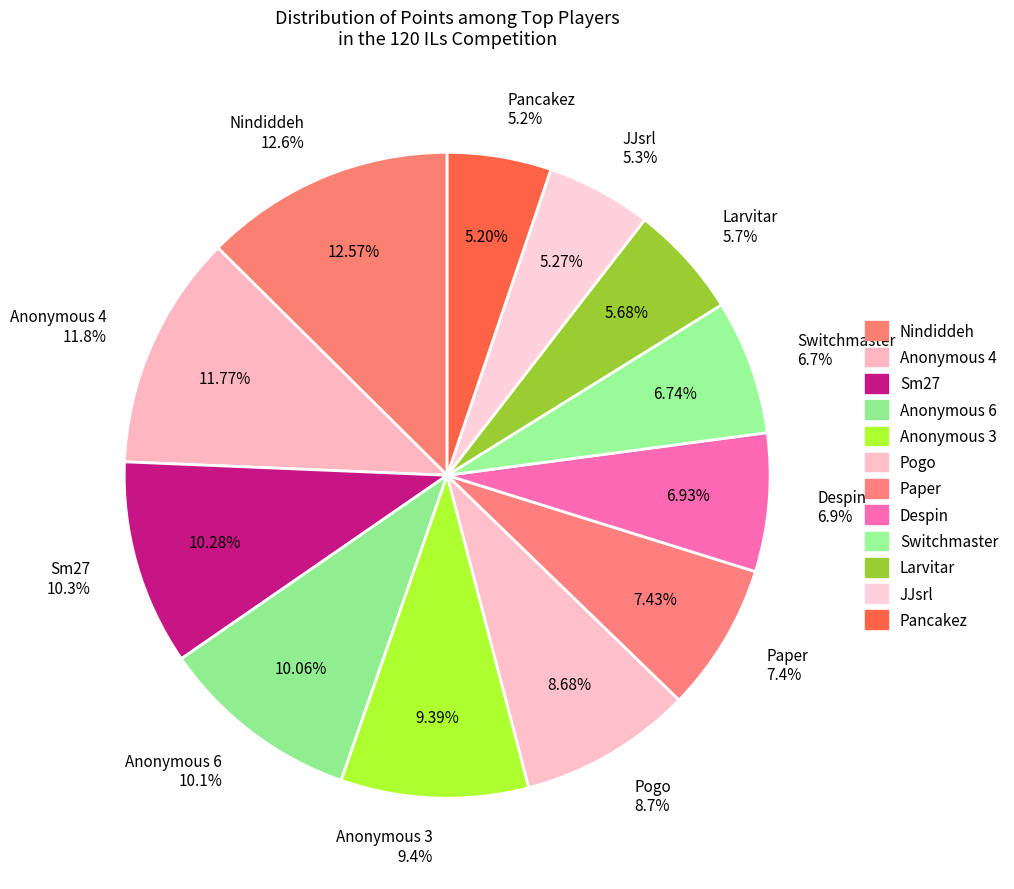

Which category has the smallest portion of the pie?

Pancakez